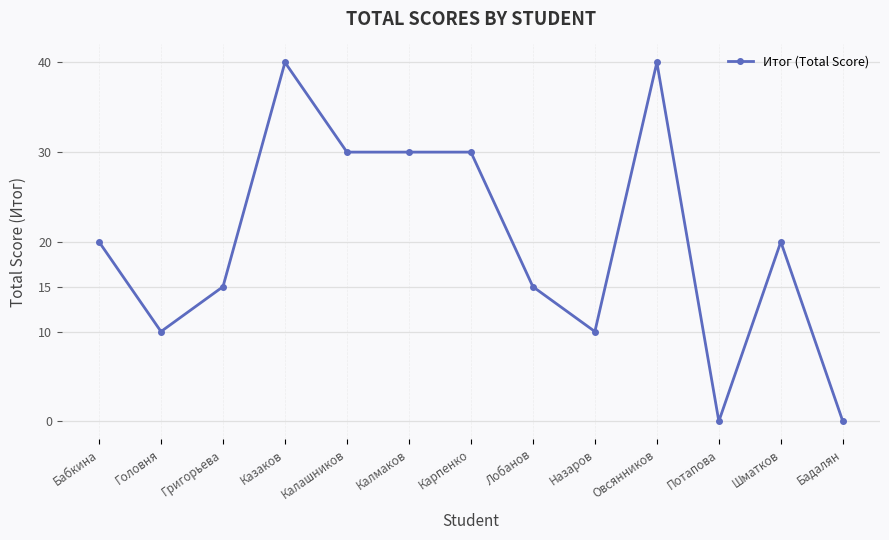

Does the chart have visible grid lines?

Yes